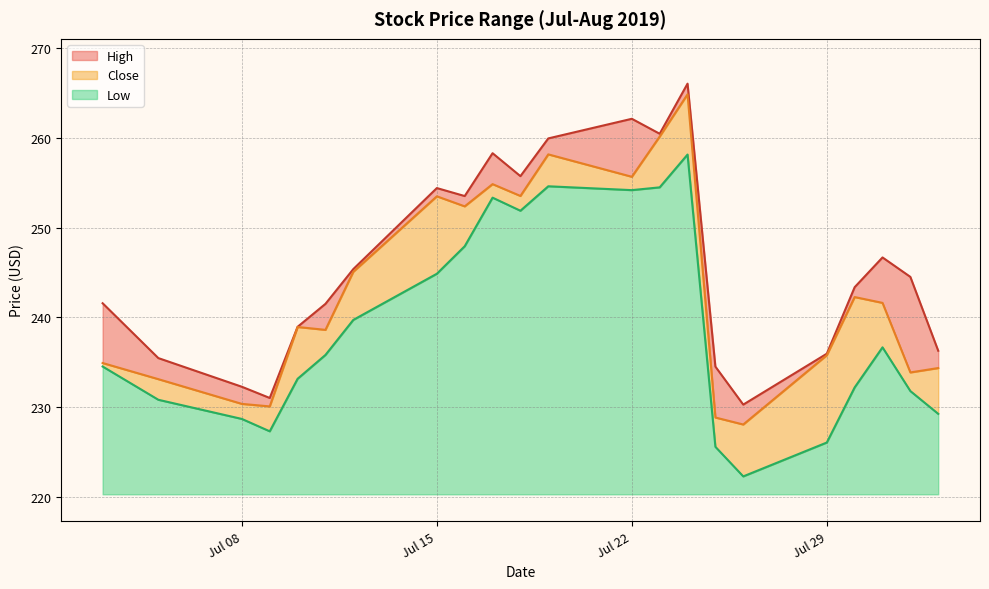

True or false: Close and Low intersect in this chart.

False